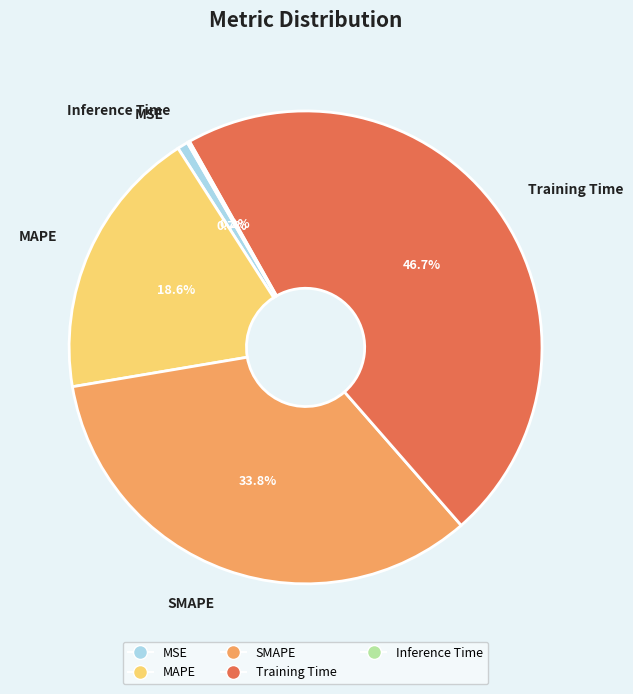

Do MSE and MAPE together represent more than half of the pie?

No